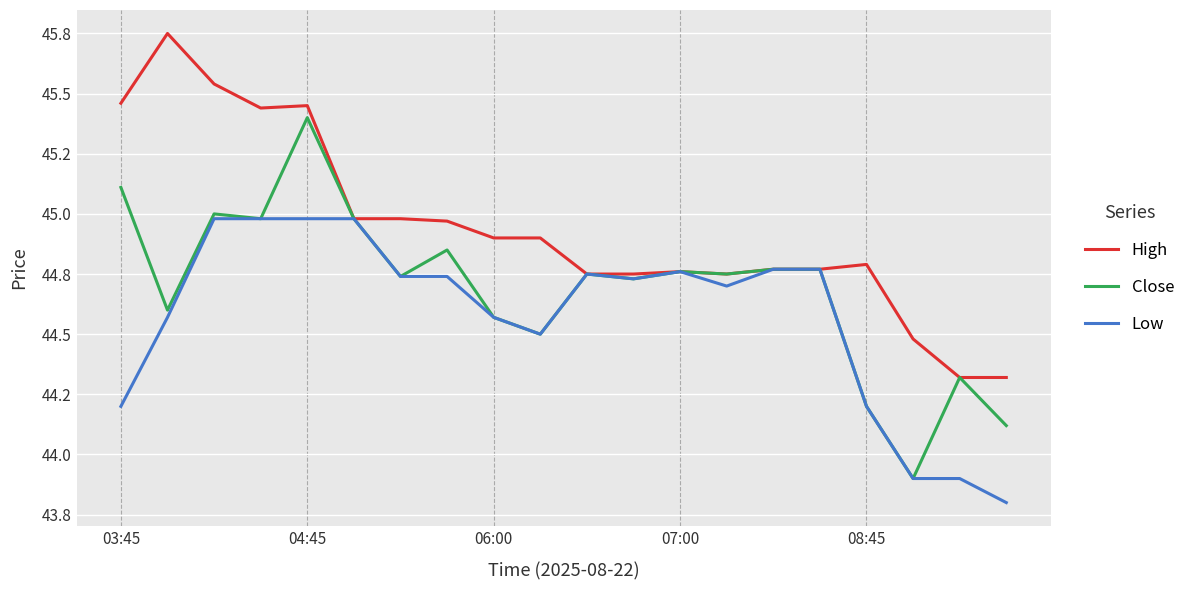

How many interior local valleys does the High series have?

2